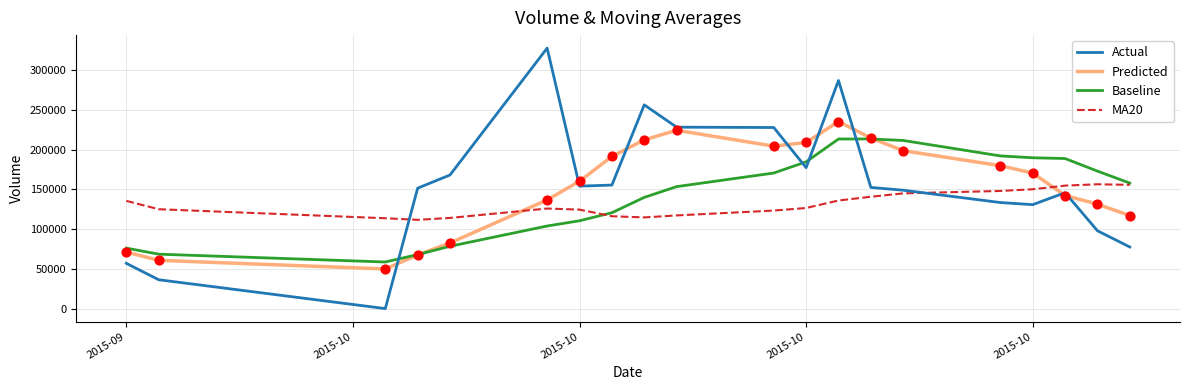

Which series has the widest spread of values?

Actual